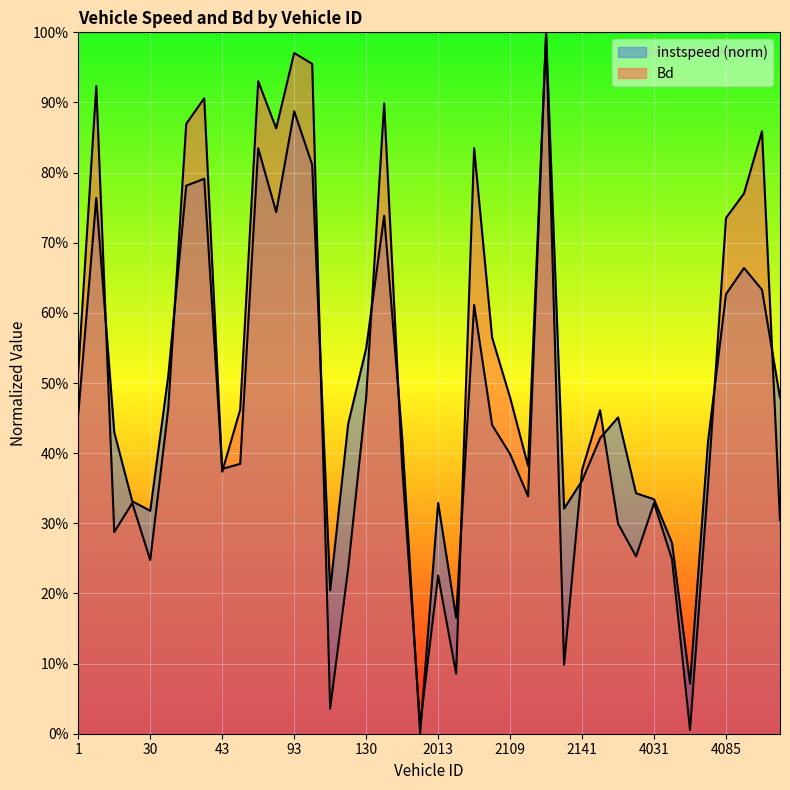

At which category does instspeed reach its first local valley?

30.0